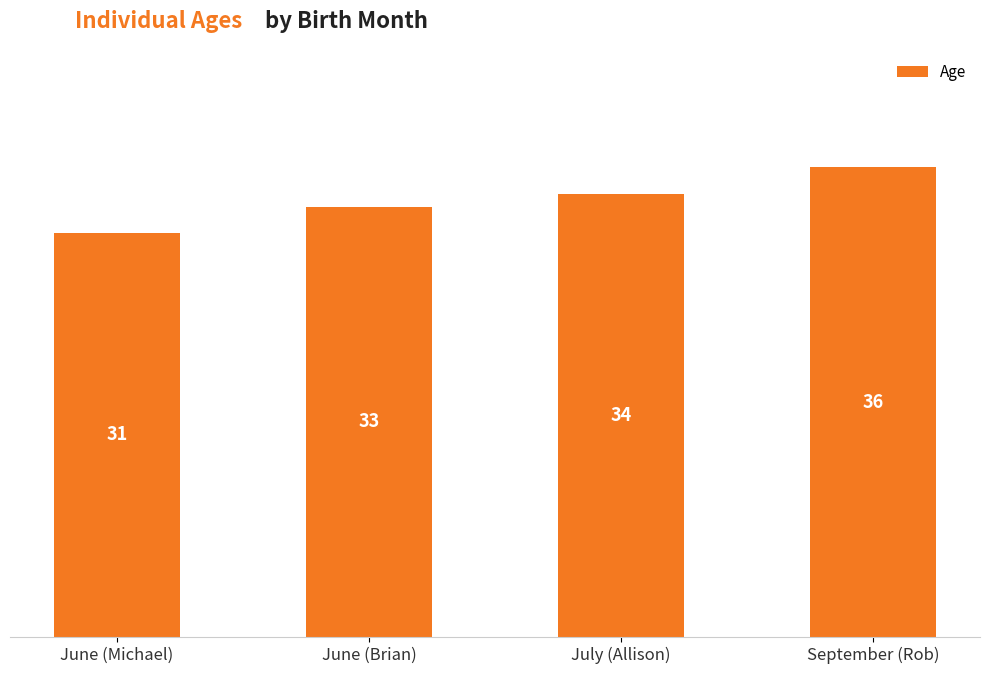

Rank the categories by value from lowest to highest.

June (Michael), June (Brian), July (Allison), September (Rob)